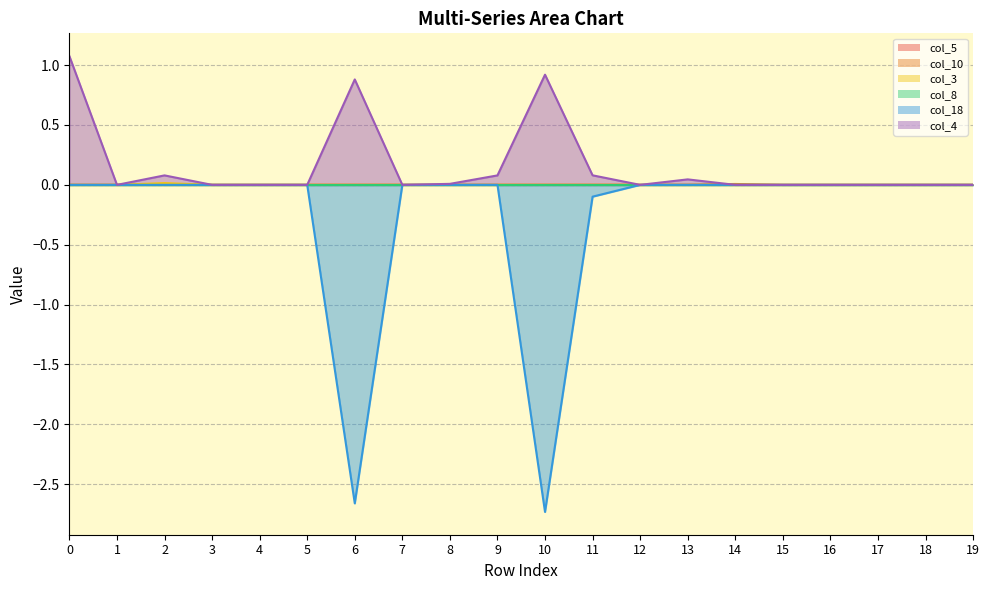

The value of col_5 at 13 is -0.0. True or false?

False